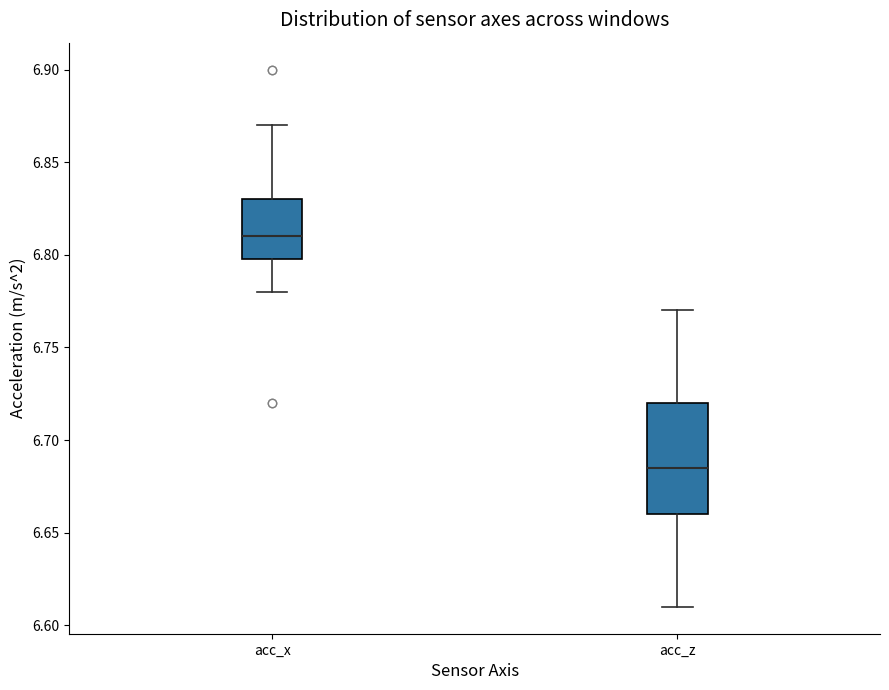

Where does the lower whisker of the box for acc_x end on the y-axis? The values are not printed on the chart, so give them approximately, as read against the axis.

6.780